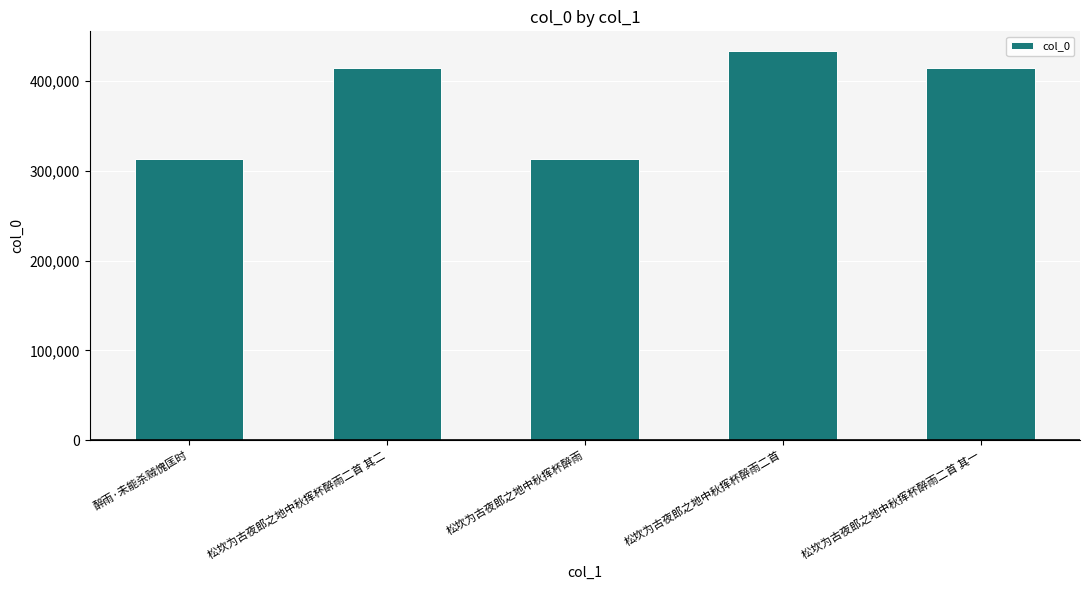

What is the smallest value displayed?

313471